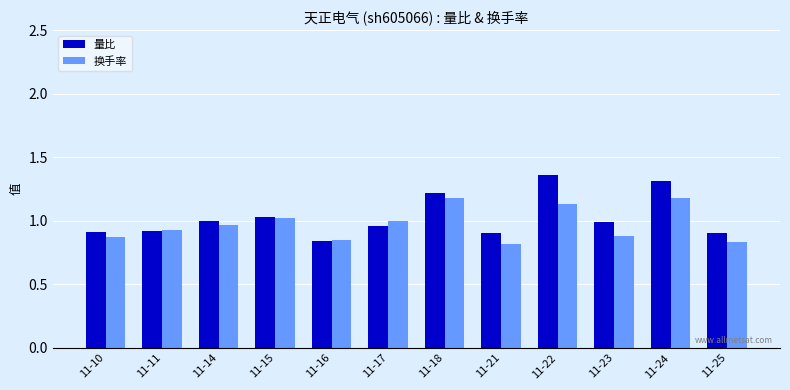

The value of 量比 at 11-25 is 1.3. True or false?

False